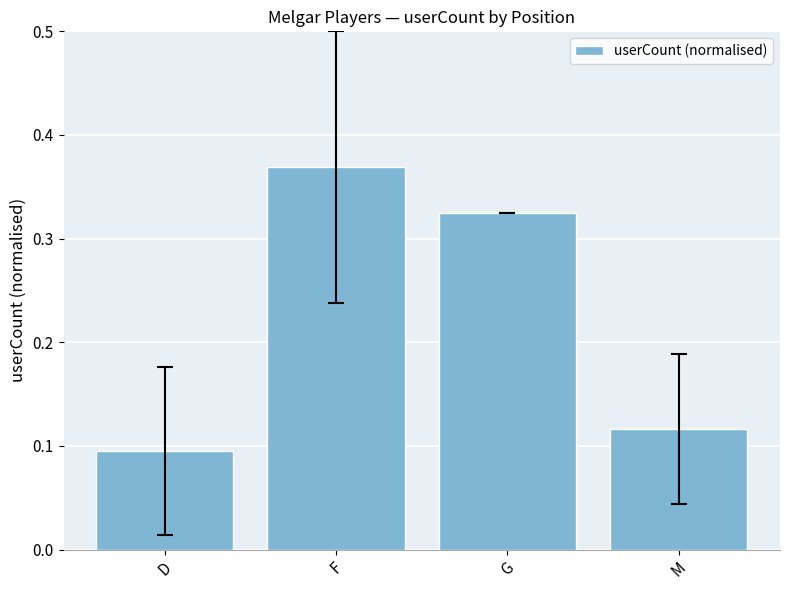

Does the chart contain stacked bars?

No